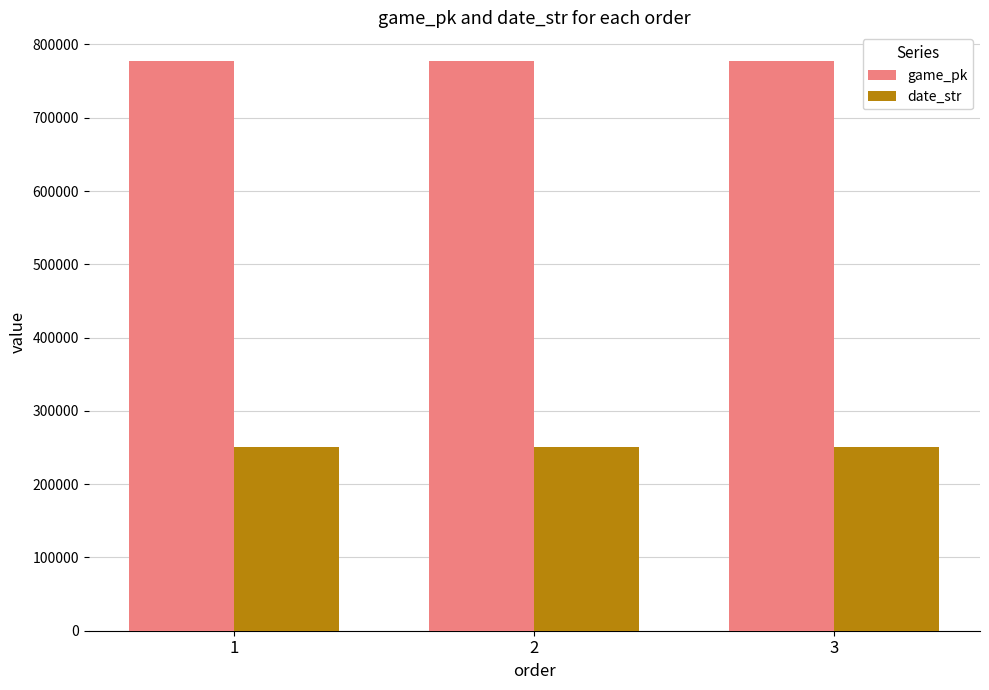

What is the minimum value shown in the chart?

250604